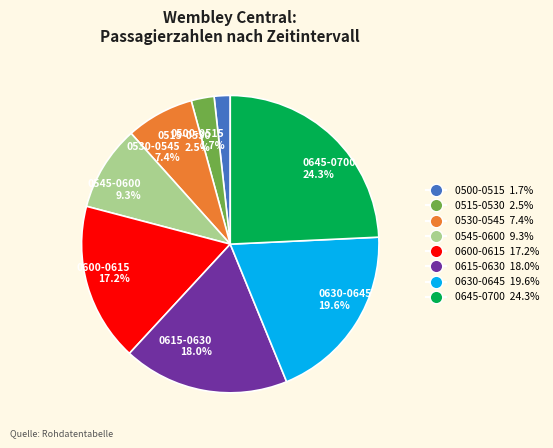

How many slices are in this pie chart?

8